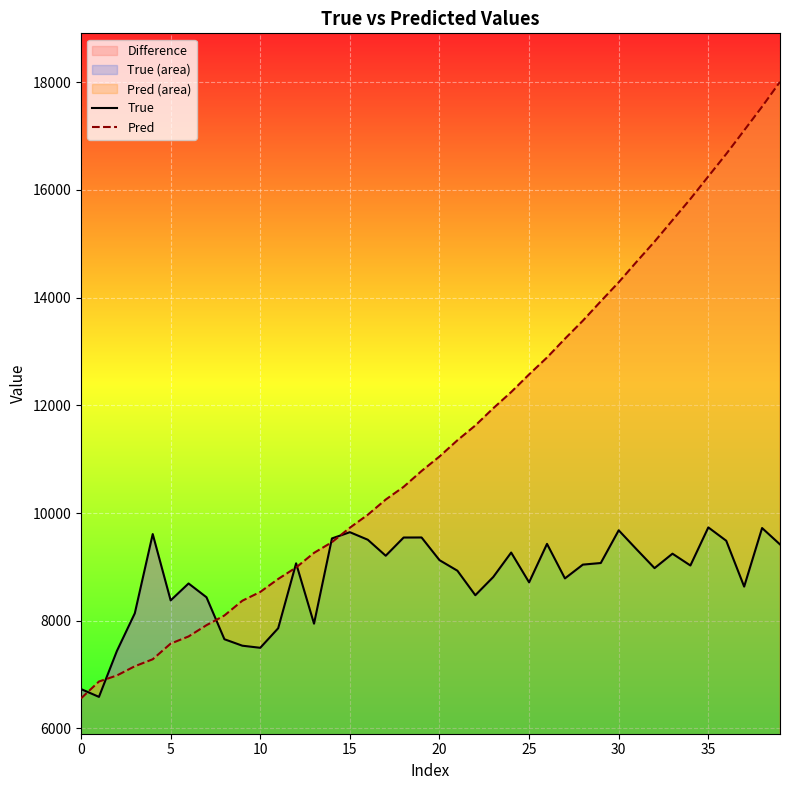

Reading right to left, extract all data points from this chart.

True: 9417.0	9721.0	8634.0	9485.0	9733.0	9026.0	9245.0	8977.0	9325.0	9679.0	9072.0	9042.0	8786.0	9427.0	8713.0	9266.0	8812.0	8474.0	8929.0	9125.0	9546.0	9545.0	9207.0	9504.0	9644.0	9528.0	7946.0	9066.0	7861.0	7498.0	7537.0	7657.0	8436.0	8692.0	8378.0	9609.0	8138.0	7438.0	6587.0	6732.0
Pred: 18003.8	17542.7	17102.4	16664.5	16248.1	15829.6	15434.4	15037.6	14664.1	14282.9	13929.6	13569.6	13234.7	12886.2	12572.7	12244.8	11944.5	11624.8	11349.9	11048.7	10779.5	10485.9	10249.4	9967.8	9726.7	9458.6	9260.1	8988.6	8775.4	8534.5	8371.9	8097.7	7917.8	7708.5	7575.8	7285.0	7155.4	6984.1	6871.9	6558.9